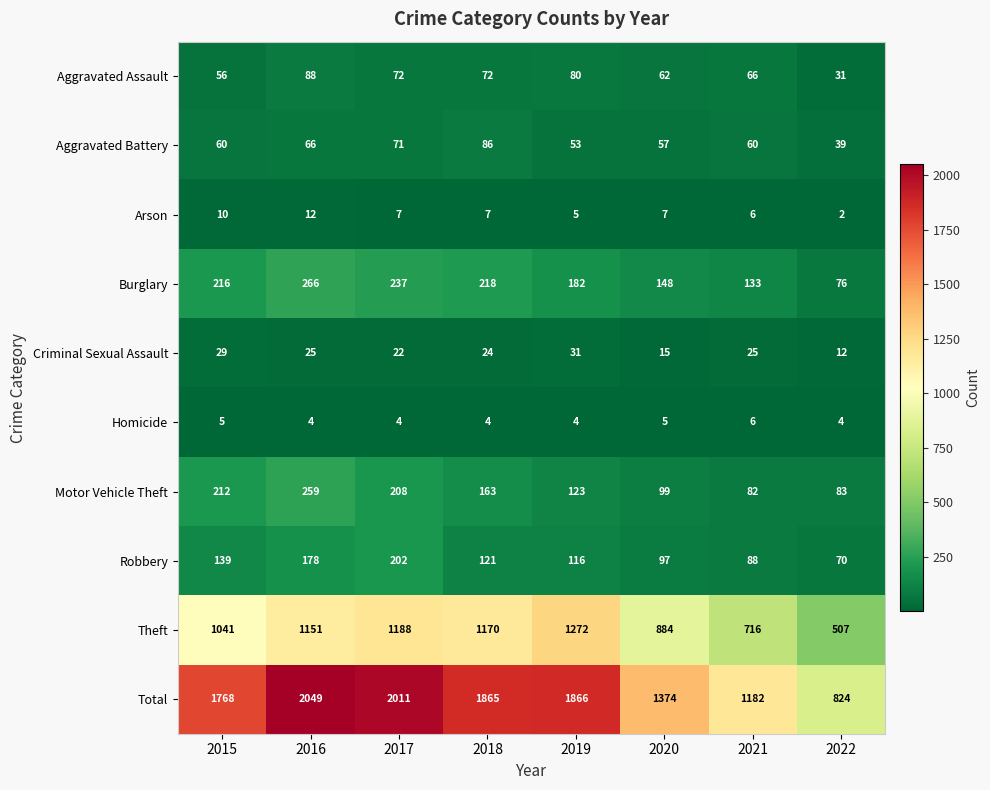

Which series has the largest total across all categories?

Total